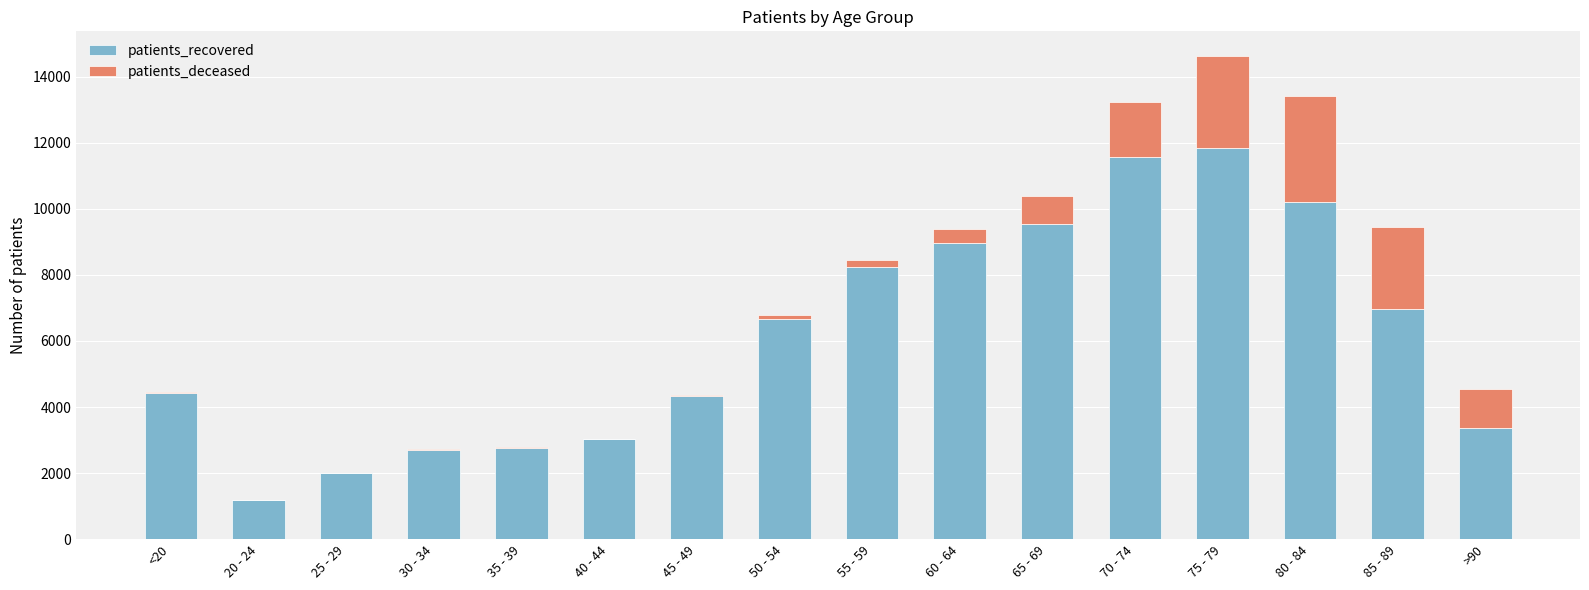

At which category is the sum across all series the highest?

75 - 79